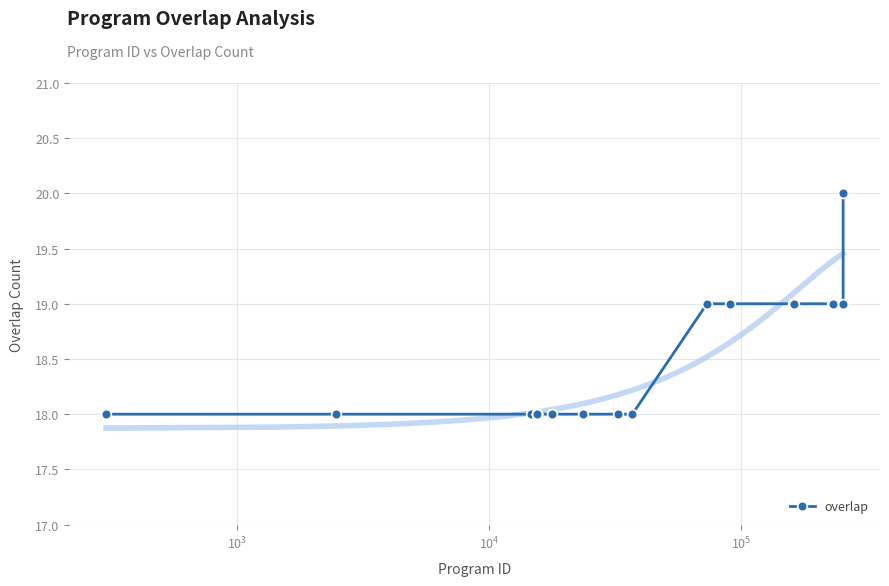

What is the minimum value for overlap?

18